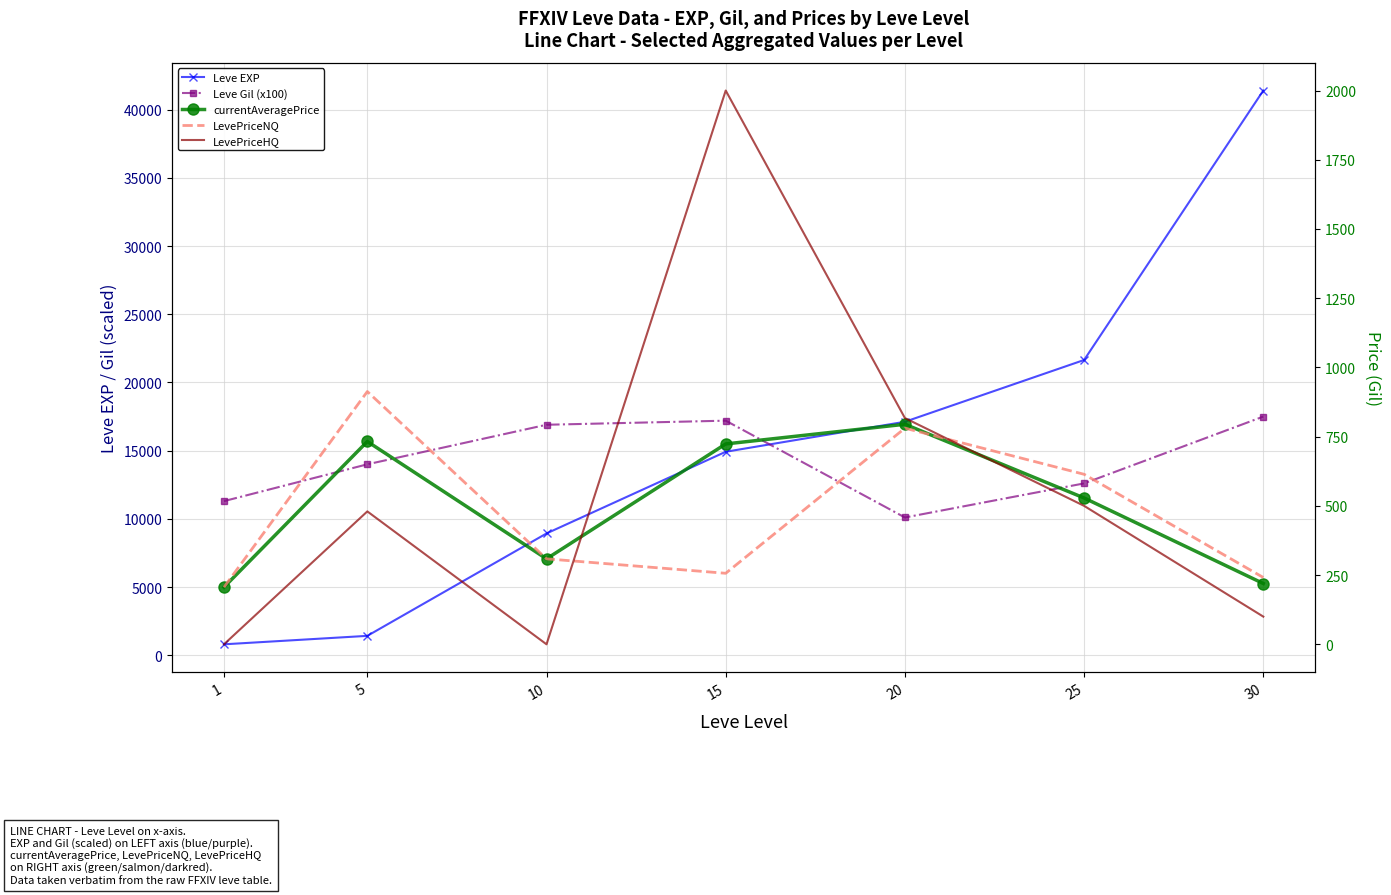

True or false: Leve Gil (x100) and LevePriceHQ intersect in this chart.

False